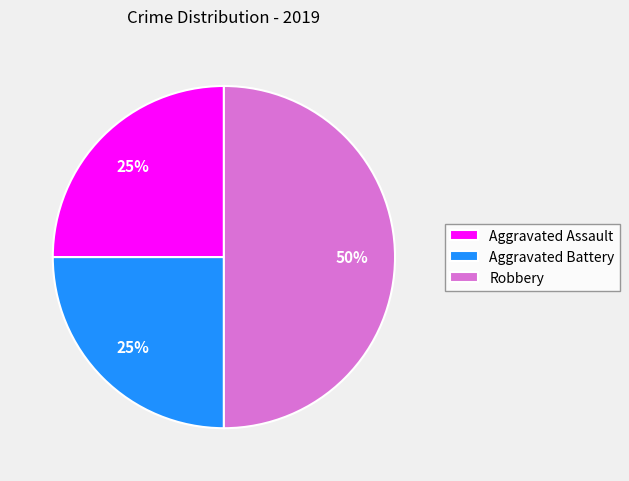

To the nearest percent, what percentage of the pie is Robbery?

50%